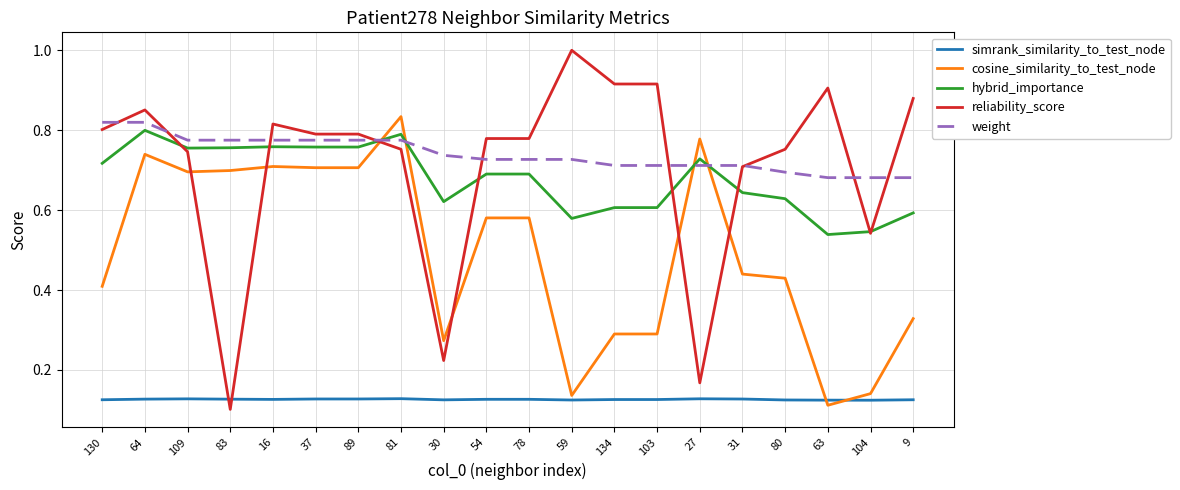

At which label does reliability_score reach its minimum?

83